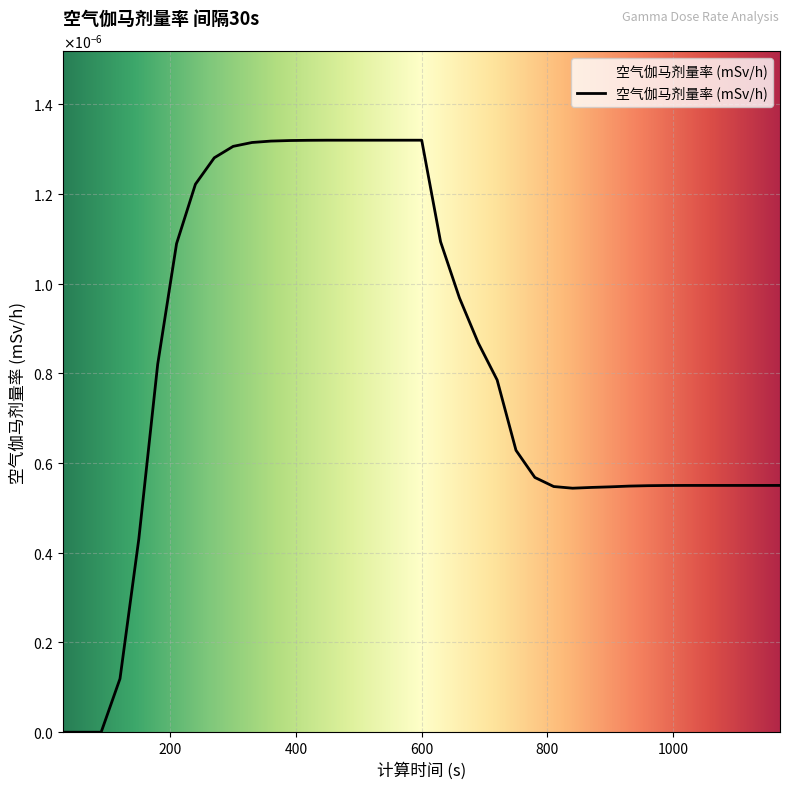

Is this an area chart (filled region under the line)?

Yes